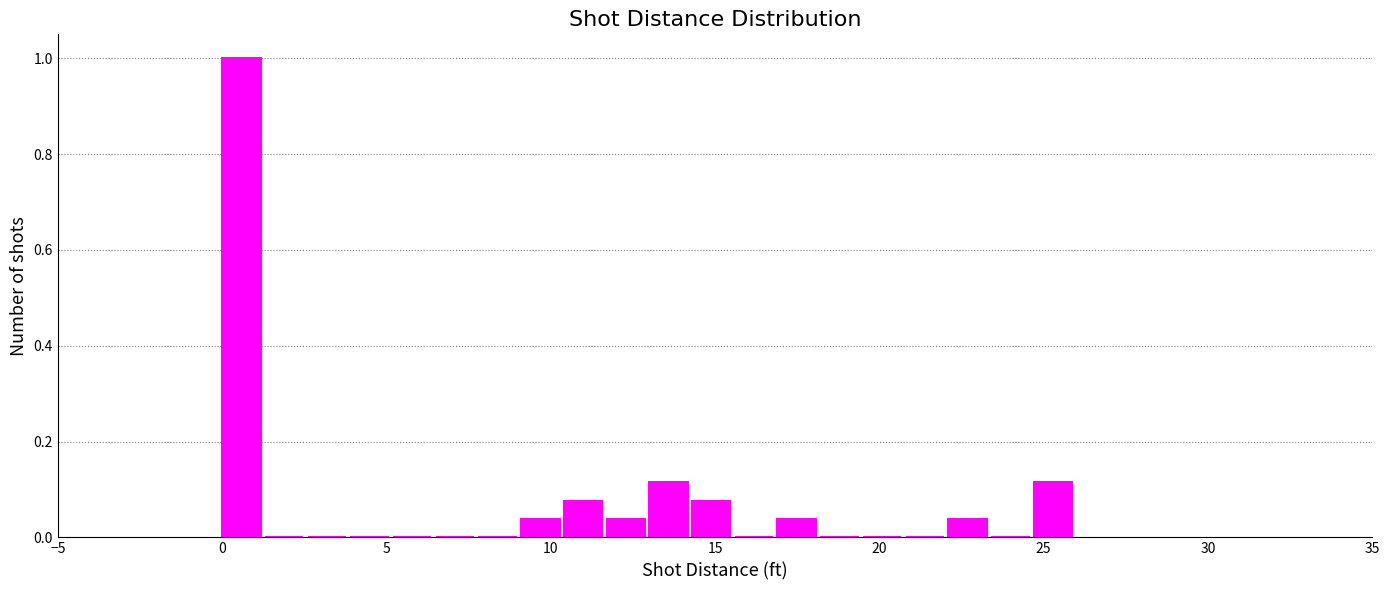

Around what value on the x-axis is the tallest bar? Give the approximate position of its centre, as read against the axis.

0.5